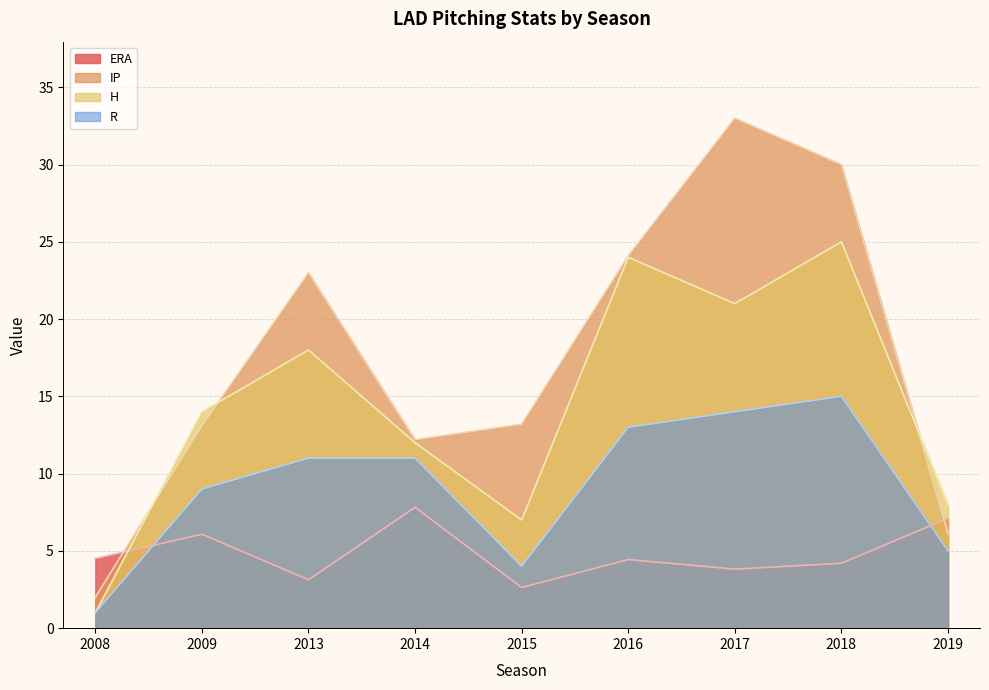

How many interior local valleys does the H series have?

2